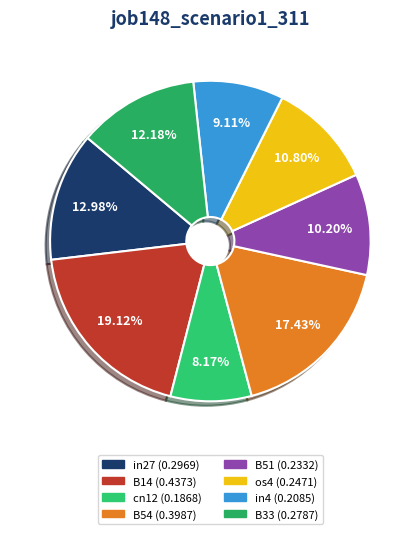

How many segments does this pie chart have?

8